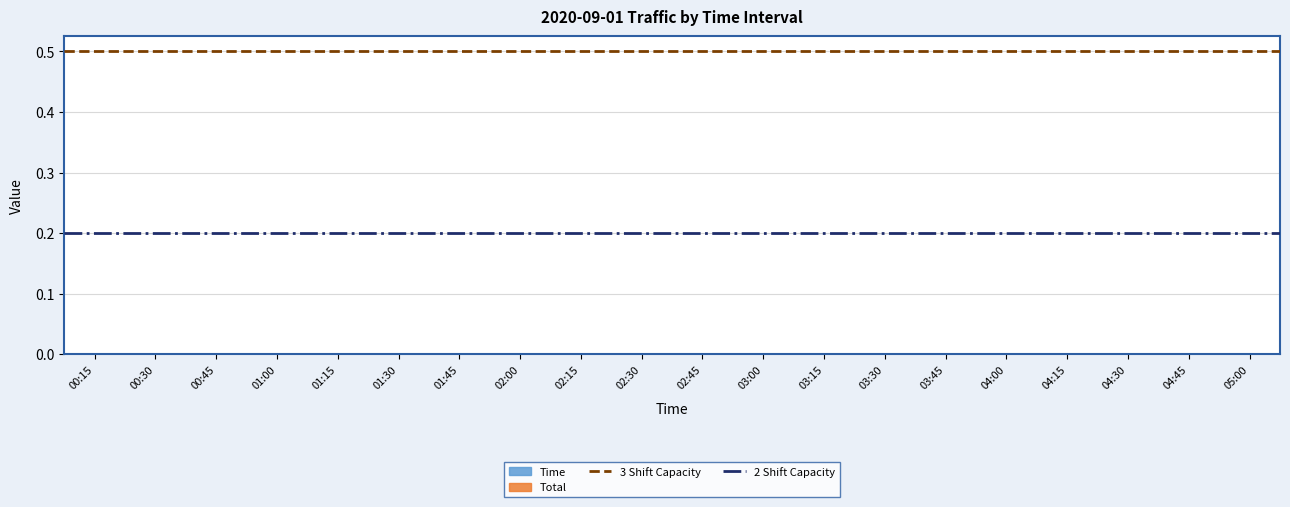

Where is 2 Shift Capacity nearest to the value 0?

00:15